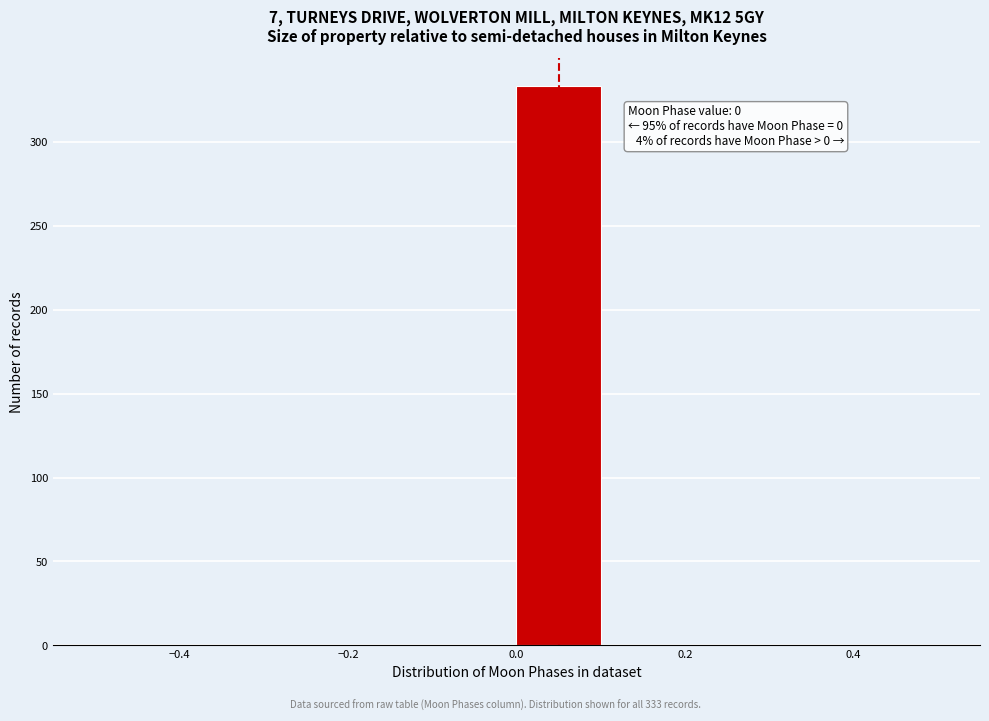

Which range on the x-axis has the tallest bar?

0.0 to 0.1